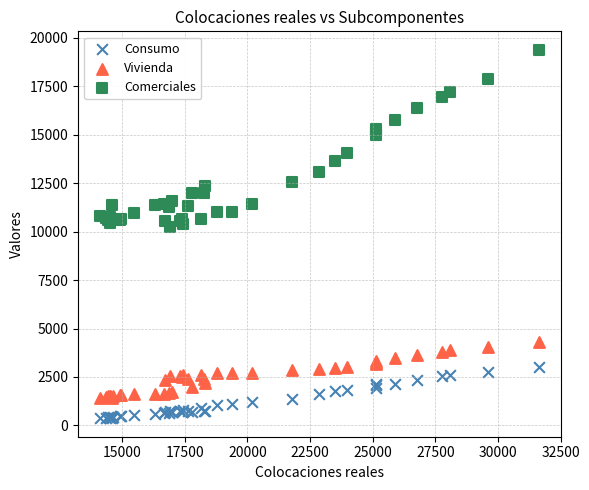

Which series reaches the maximum Y coordinate?

Comerciales